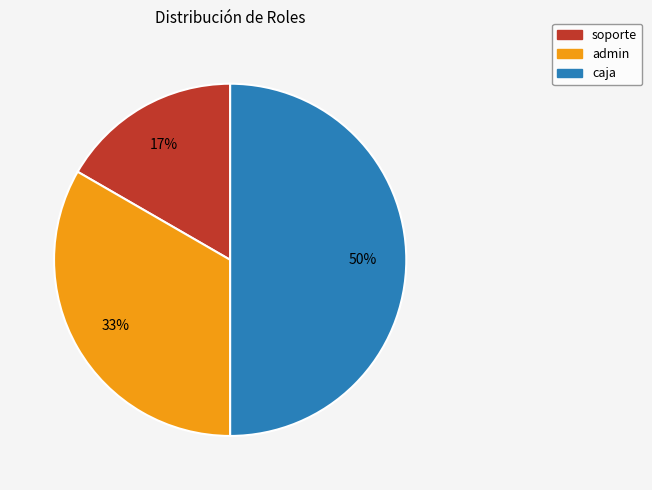

What is the largest slice in the pie chart?

caja